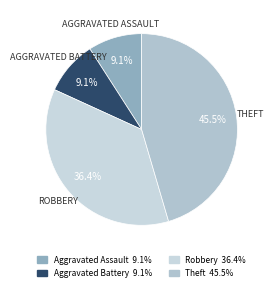

How many segments does this pie chart have?

4